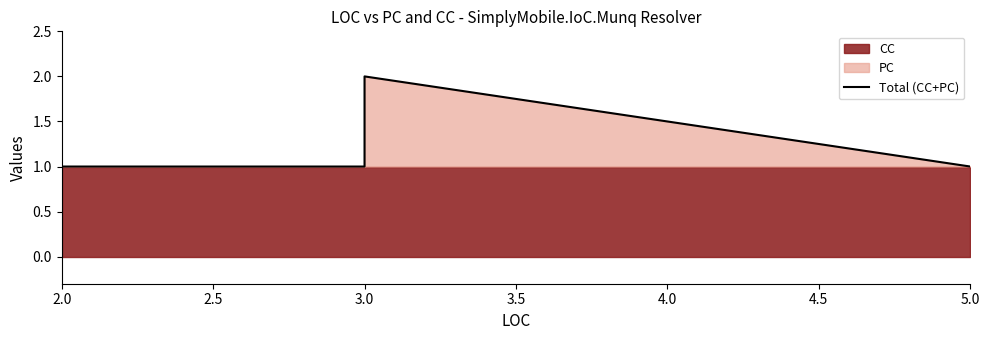

The value at 3.0 is 1. True or false?

True